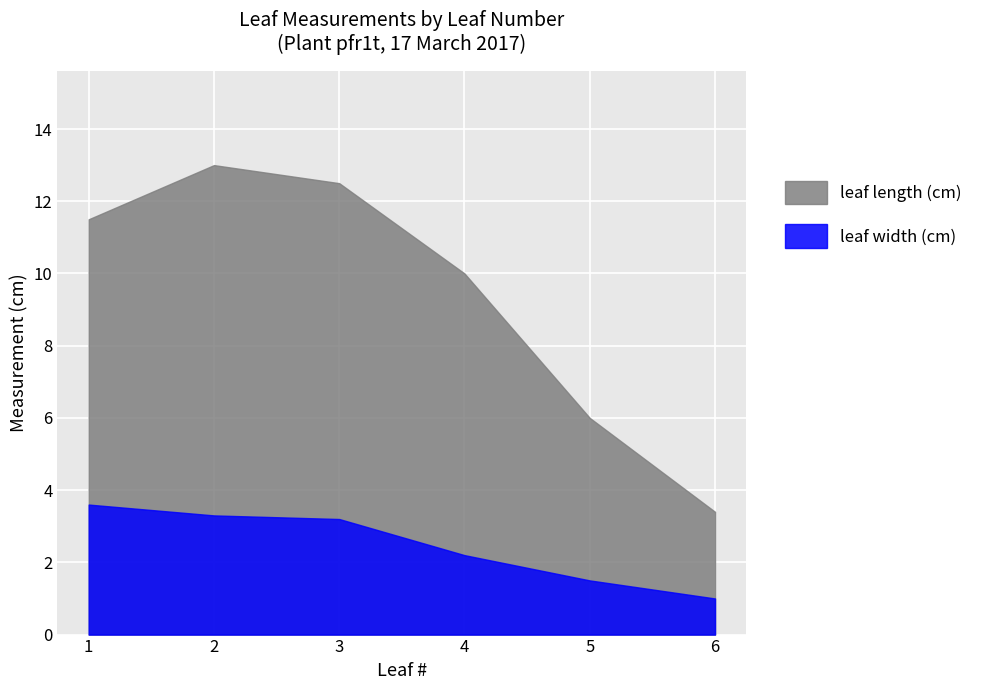

Is it true that leaf length (cm) equals 11.5 at 1?

True